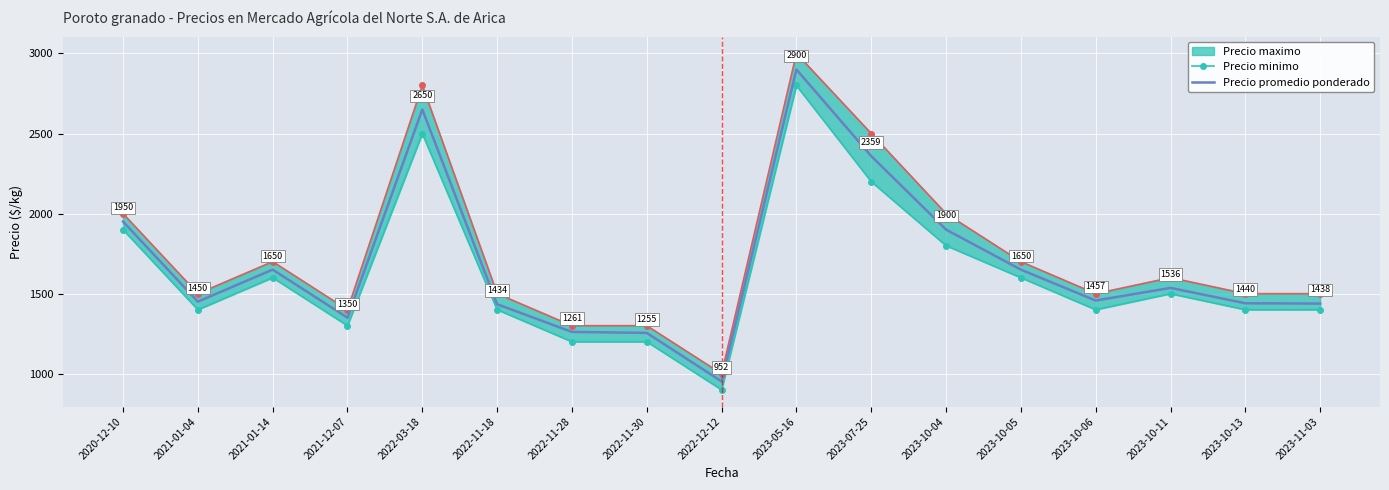

Which has a higher value, 2023-11-03 or 2023-10-06?

2023-11-03